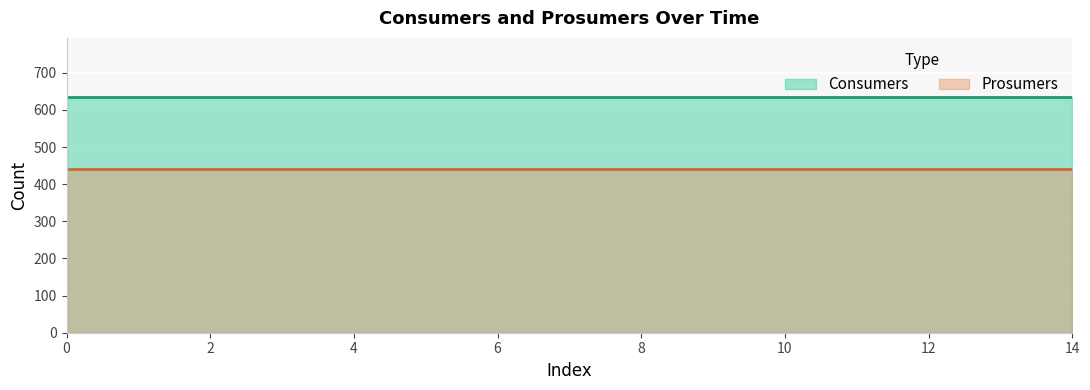

The Consumers series shows 1022 at 1. True or false?

False